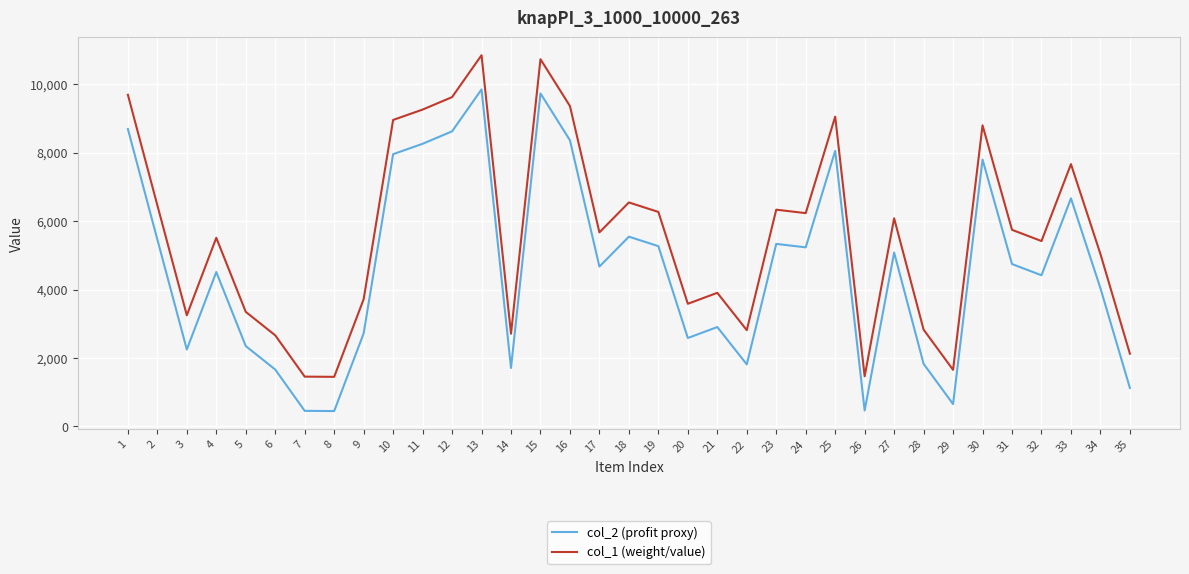

True or false: col_2 (profit proxy) has a value of 8691 at 1.

True